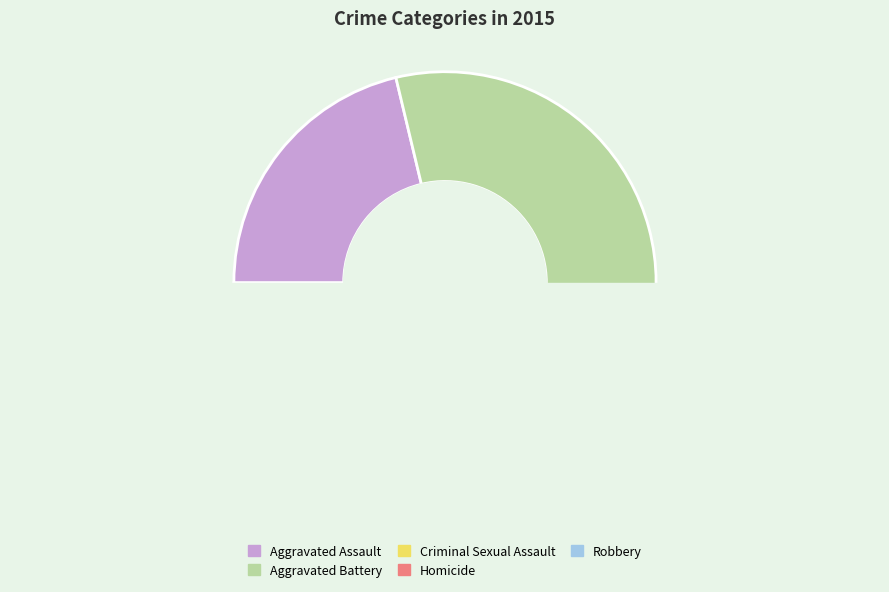

Which category has the smallest portion of the pie?

Homicide